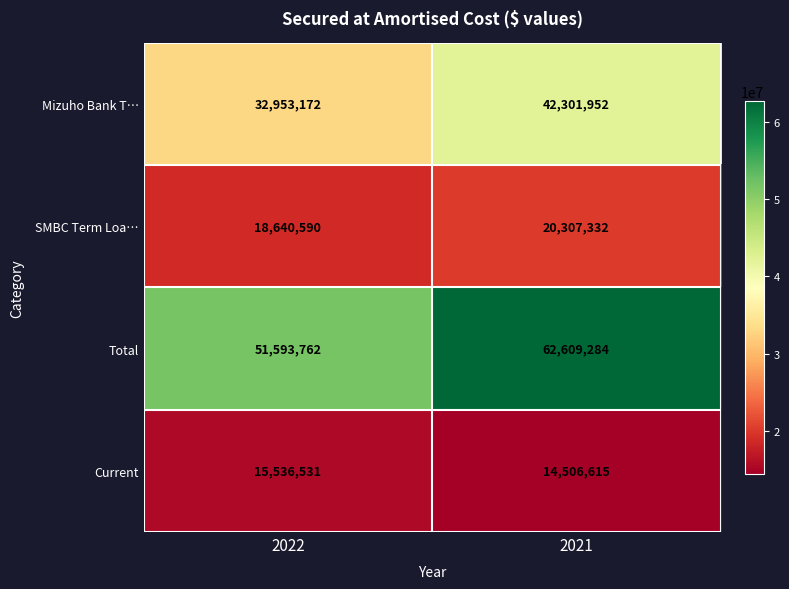

What is the total value across all series at 2021?

139725183